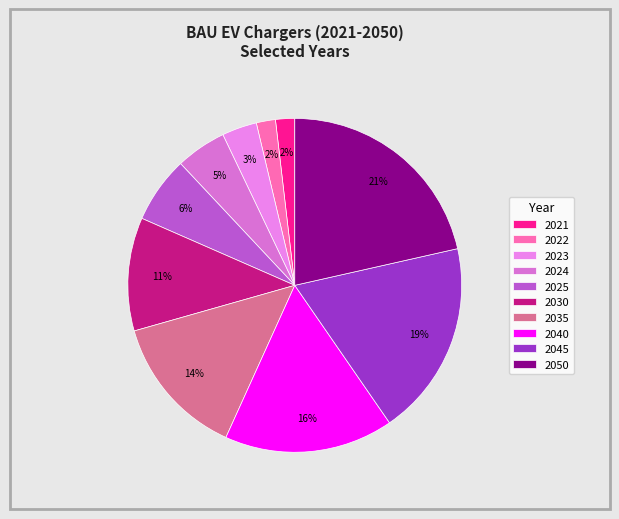

Does any single category account for the majority?

No